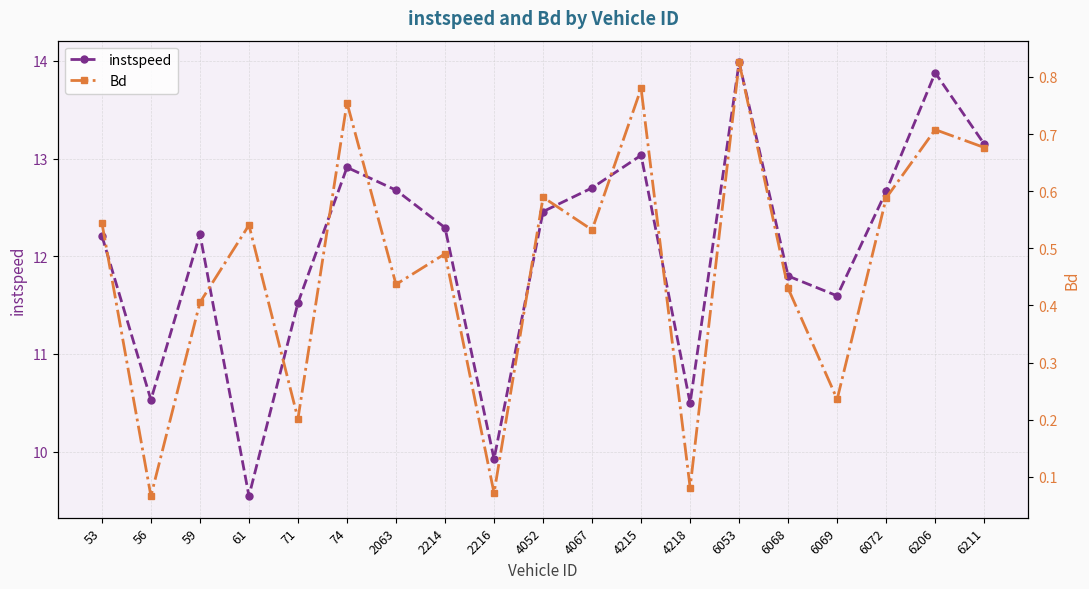

Reading left to right, list all the values displayed in this chart.

instspeed: 12.2	10.5	12.2	9.5	11.5	12.9	12.7	12.3	9.9	12.5	12.7	13.0	10.5	14.0	11.8	11.6	12.7	13.9	13.1
Bd: 0.5	0.1	0.4	0.5	0.2	0.8	0.4	0.5	0.1	0.6	0.5	0.8	0.1	0.8	0.4	0.2	0.6	0.7	0.7